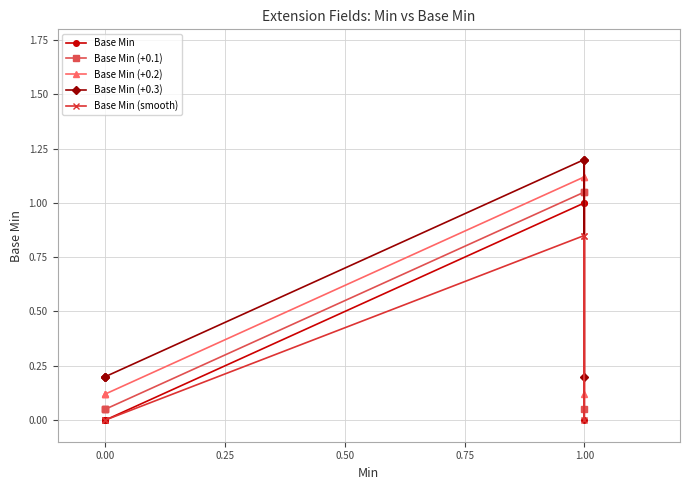

How many categories are shown in the chart?

6